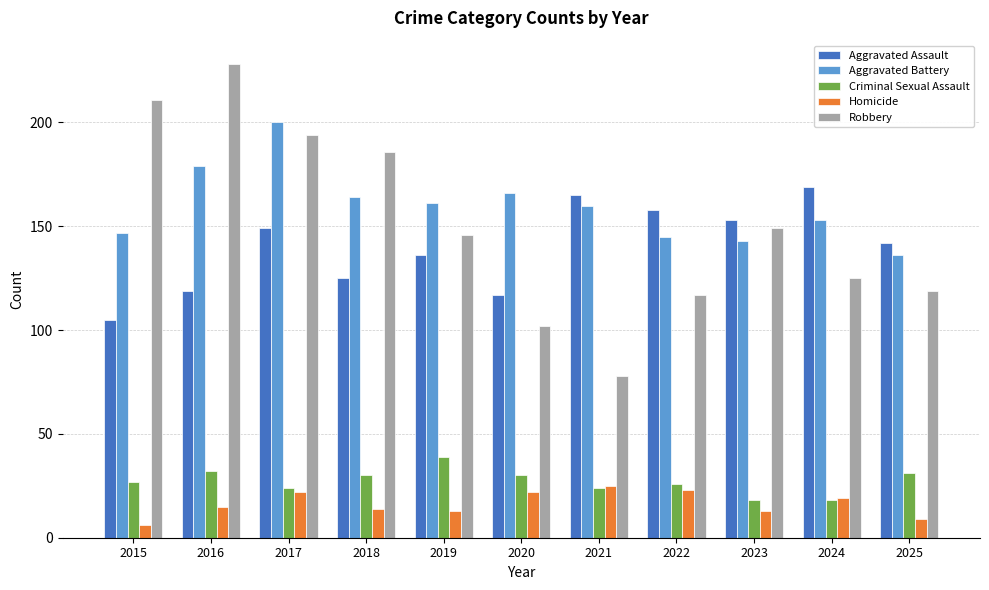

Are the bars horizontal?

No